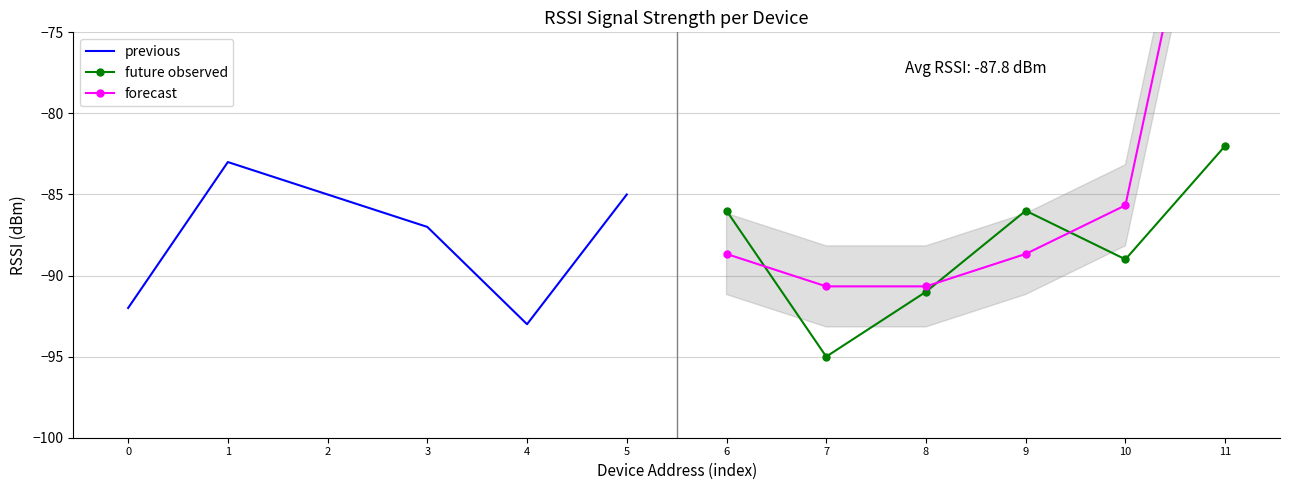

True or false: previous has a value of -85 at 5.

True